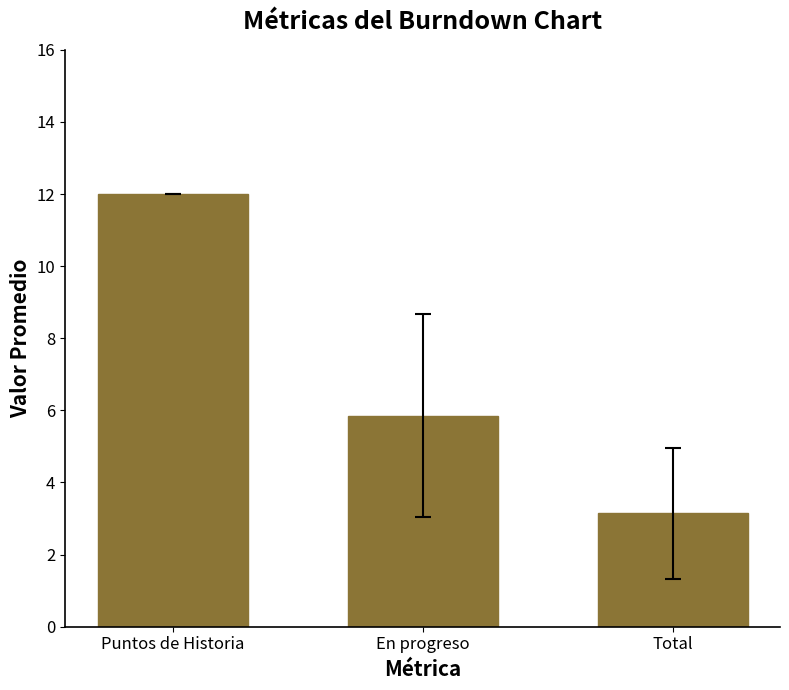

What is the difference between the second highest and minimum values?

2.7